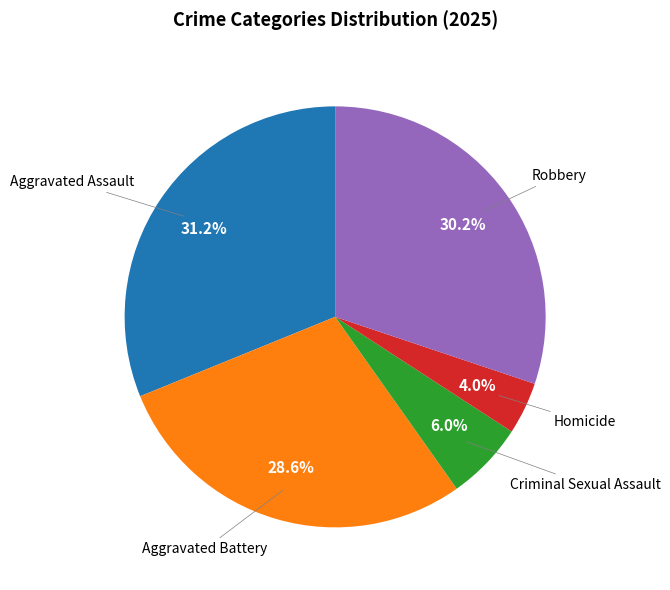

Is there any slice that represents more than half of the pie?

No